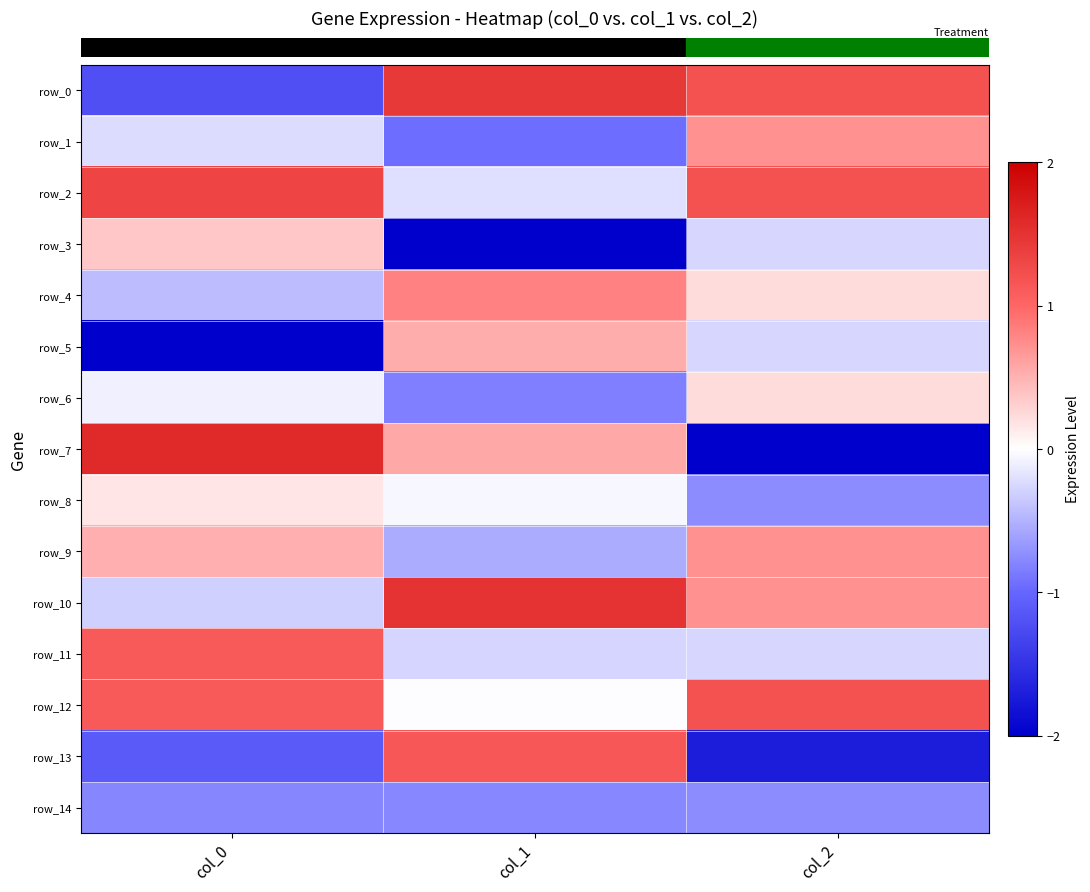

What is the sum of the row_5 values at col_1 and col_2?

0.3